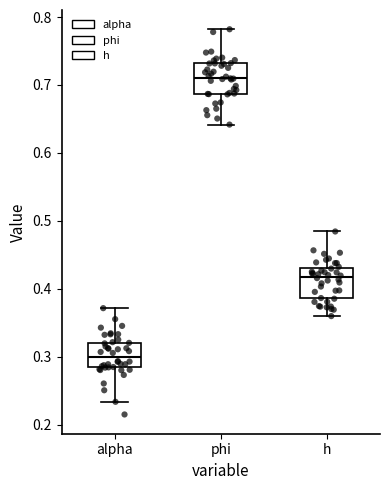

Where does the upper whisker of the box for alpha end on the y-axis? The values are not printed on the chart, so give them approximately, as read against the axis.

0.37